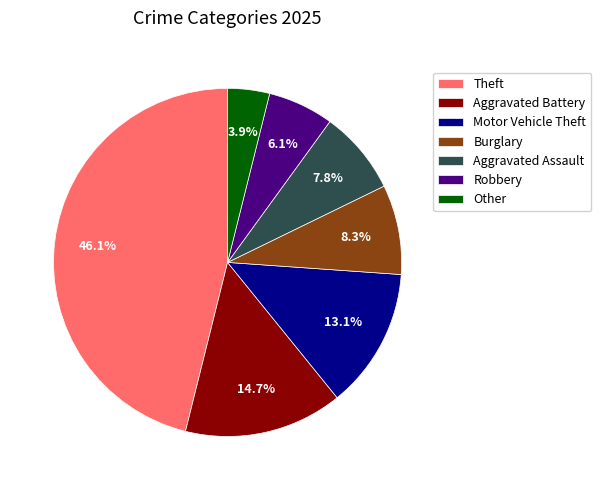

Approximately how many times larger is the value at Burglary compared to Aggravated Assault?

1.1